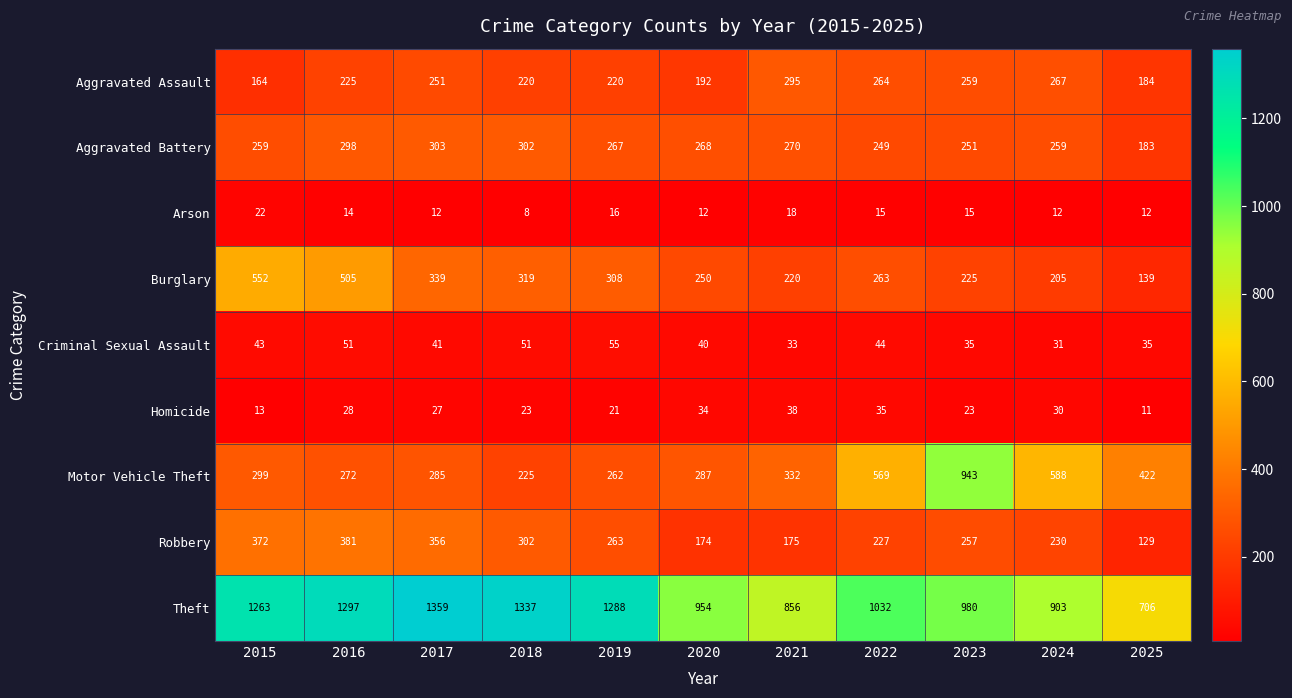

What is the sum of the Burglary values at 2022 and 2024?

468